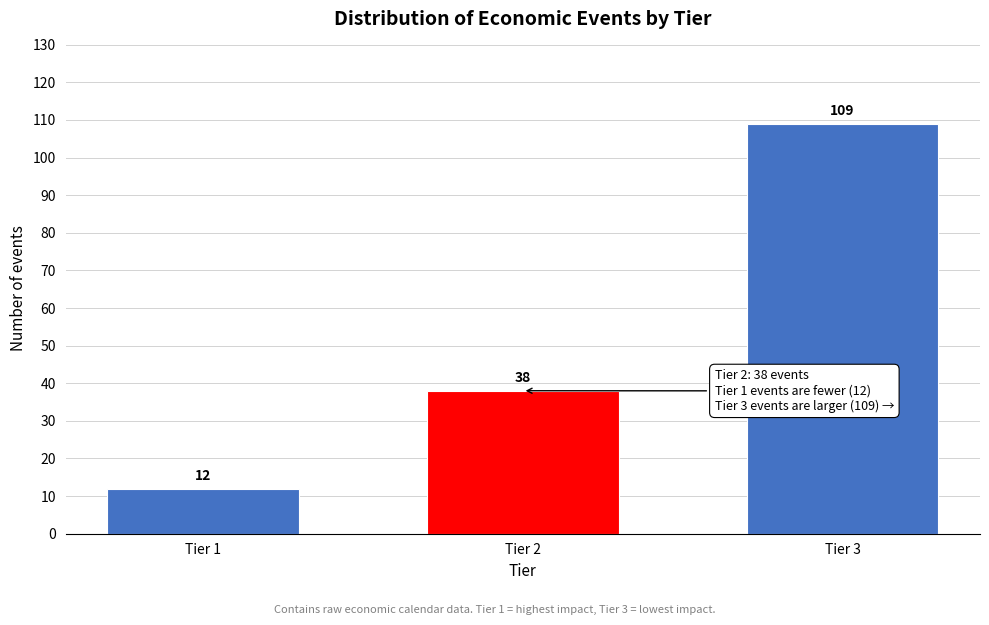

Reading left to right, what are all the values shown in this chart?

12	38	109